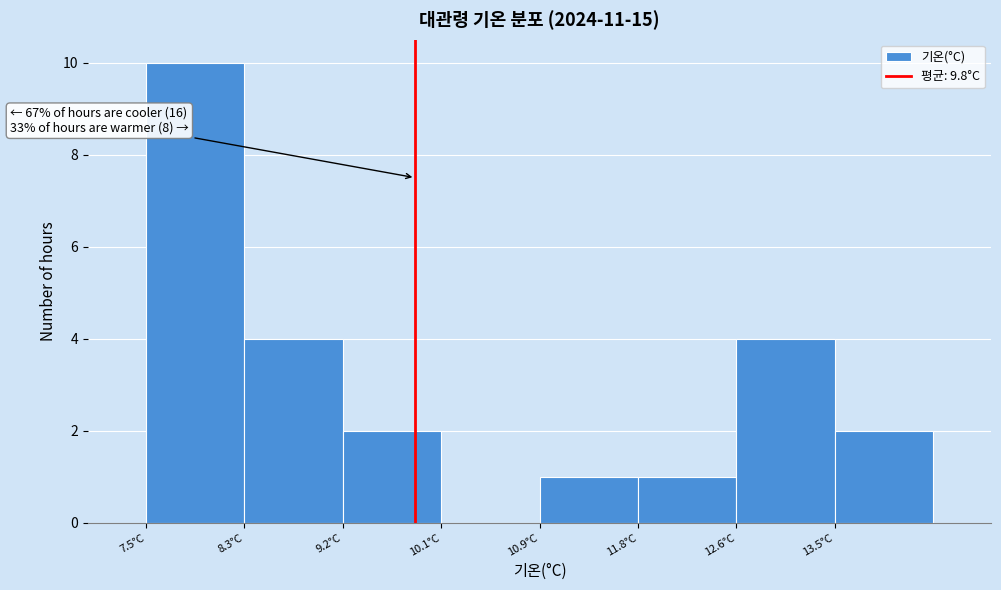

Which range on the x-axis has the tallest bar?

7.50 to 8.35